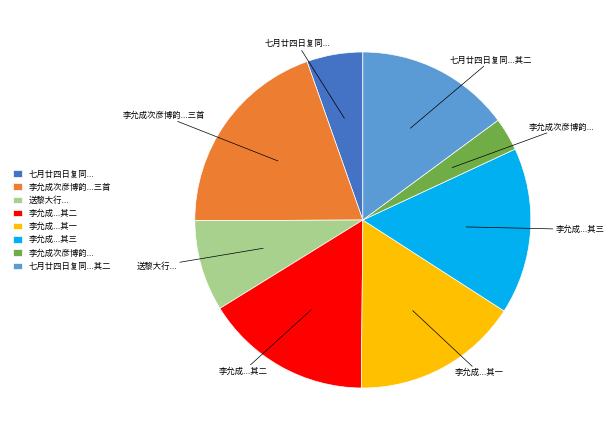

Which has a higher value, 送黎大行... or 七月廿四日复同...其二?

七月廿四日复同...其二